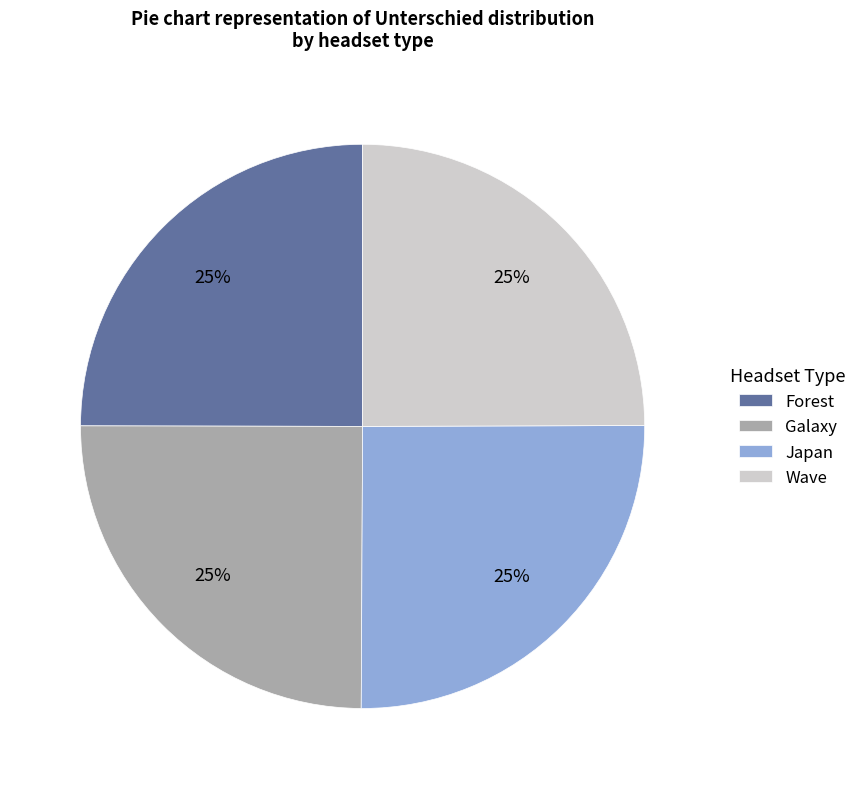

To the nearest percent, what percentage of the pie is Wave?

25%